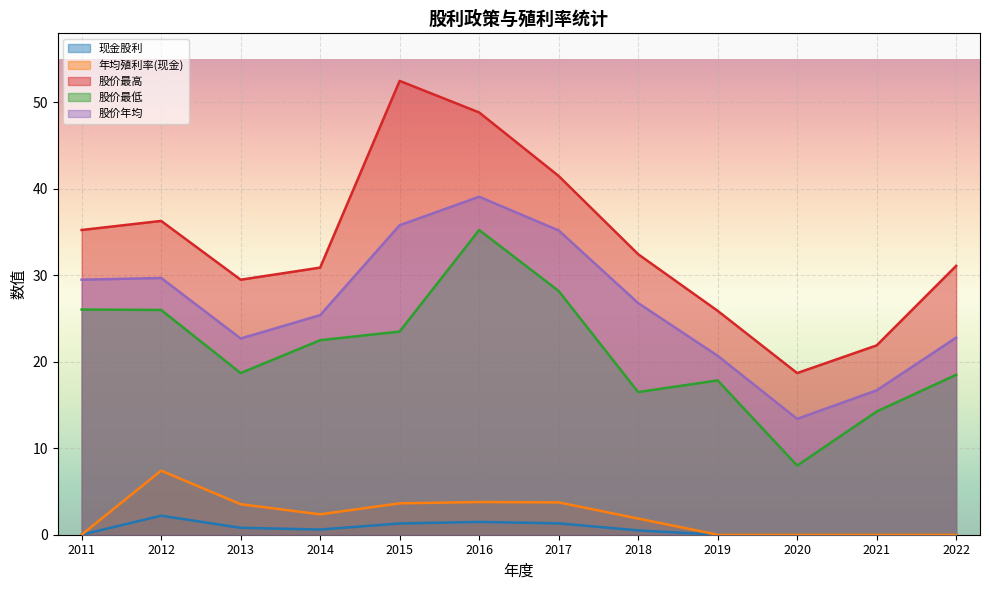

At which label is 年均殖利率(现金) closest to 3?

2013